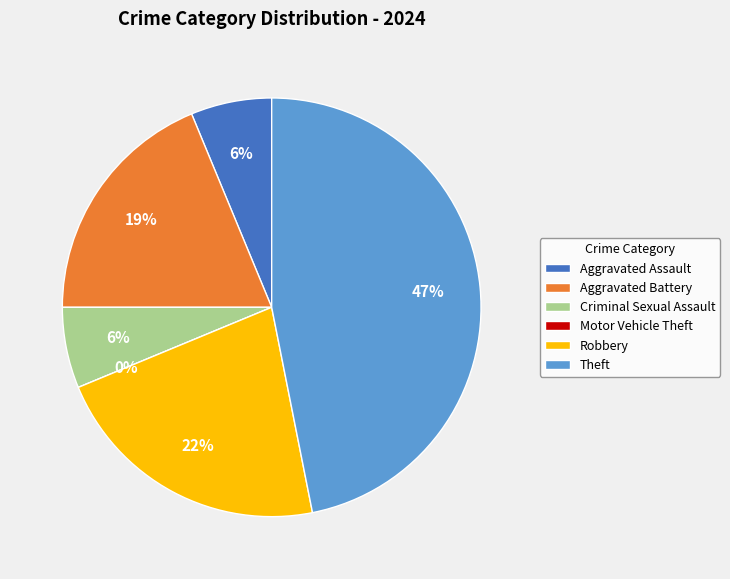

Count the number of slices in the pie.

6